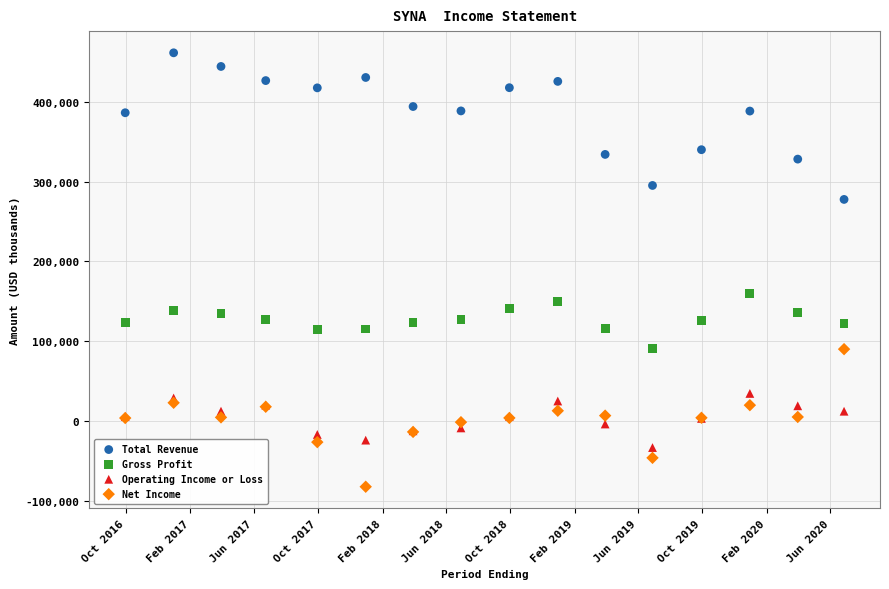

Which series reaches the minimum Y coordinate?

Net Income